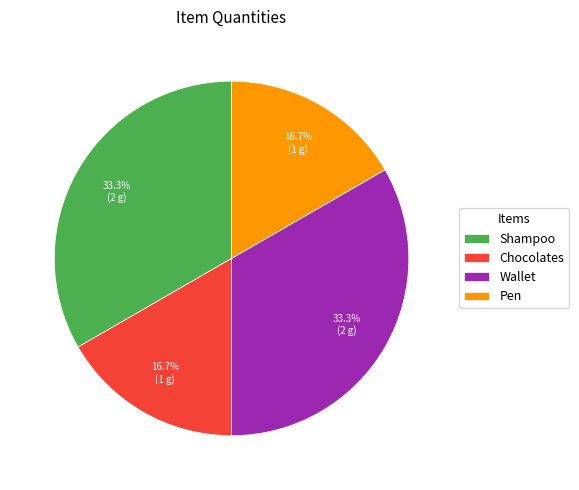

What percentage is NOT represented by Pen?

83.3%